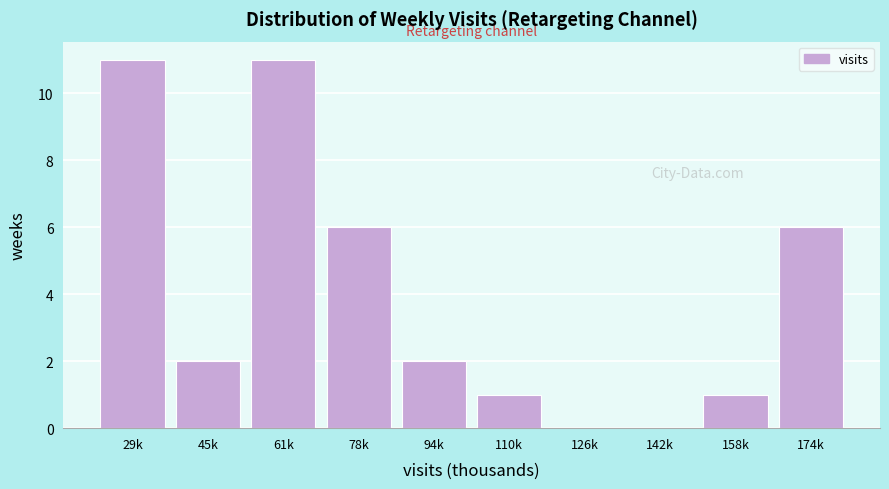

Reading right to left, list all the values displayed in this chart.

174k=6	158k=1	142k=0	126k=0	110k=1	94k=2	78k=6	61k=11	45k=2	29k=11